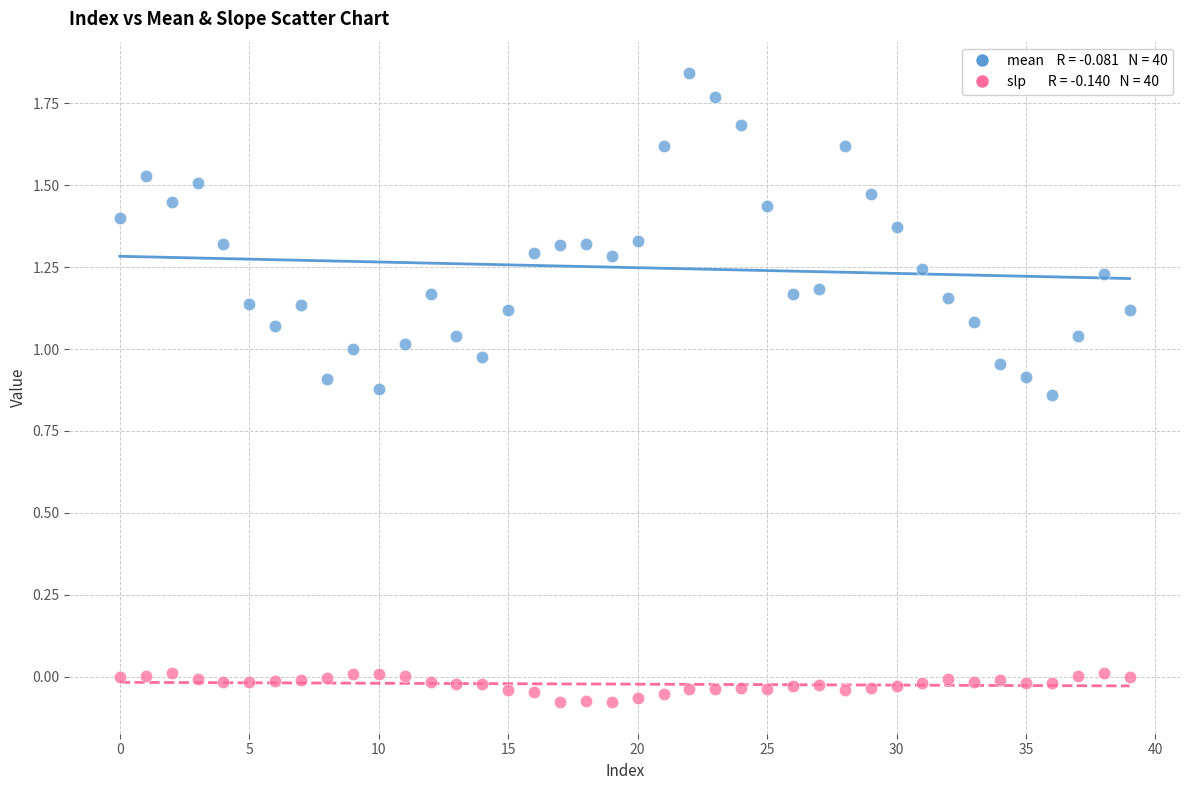

Across all data points, what is the range of Y values (max minus min)?

1.9